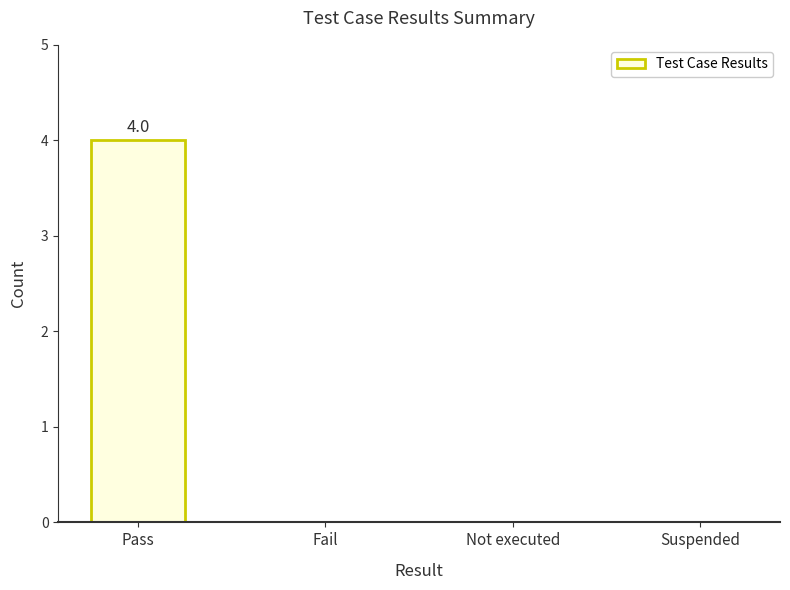

What is the change in value from Pass to Suspended?

-4